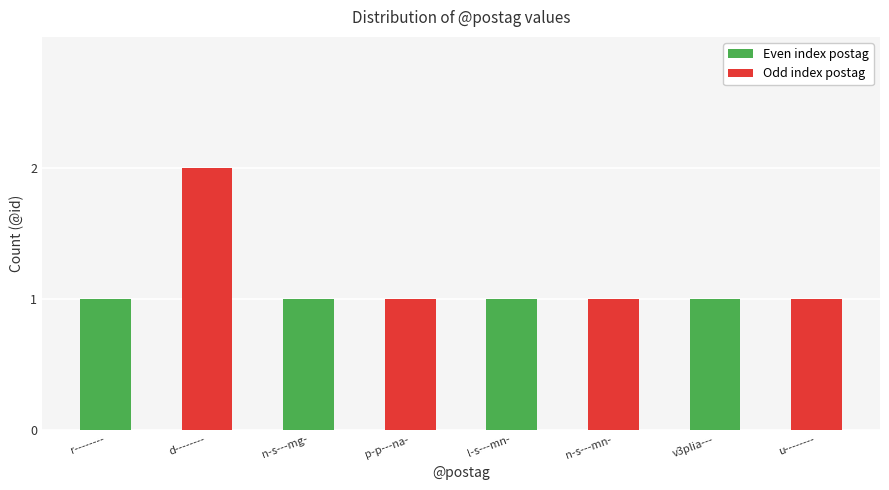

What is the label of the 1st bar from the right?

u--------